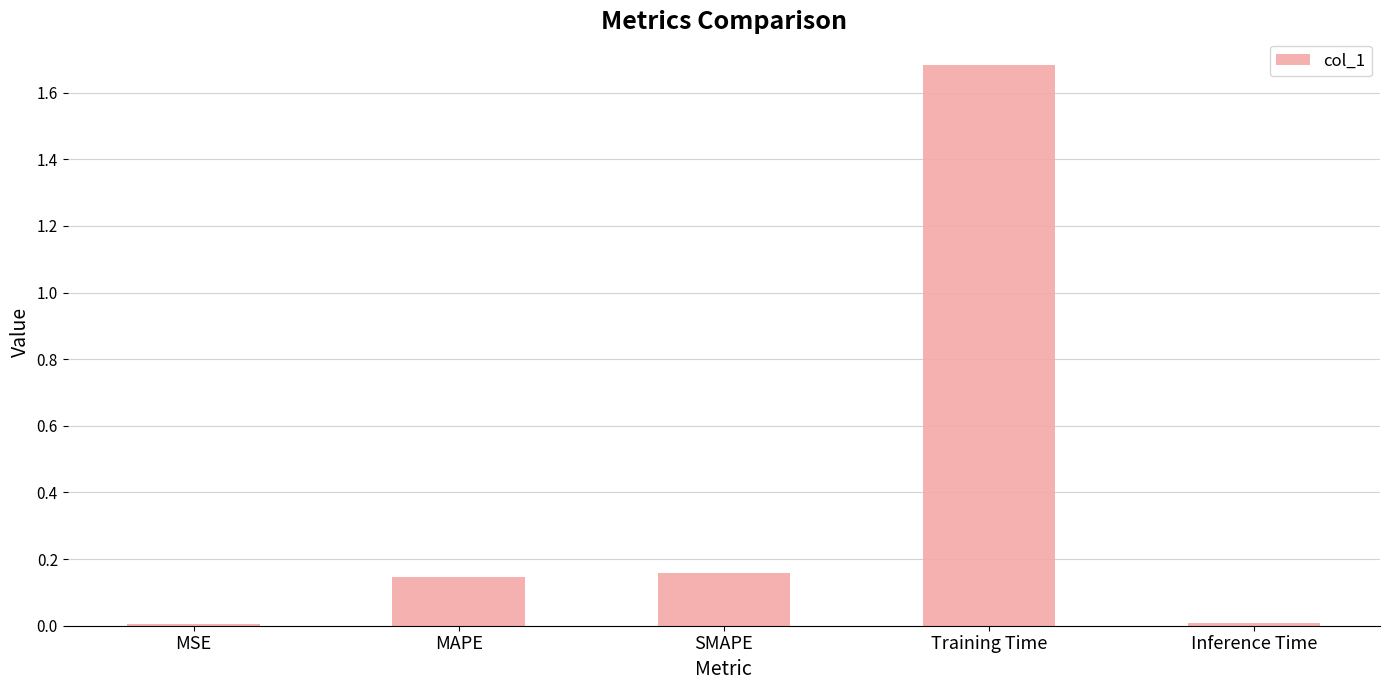

What position from the right is MAPE?

4